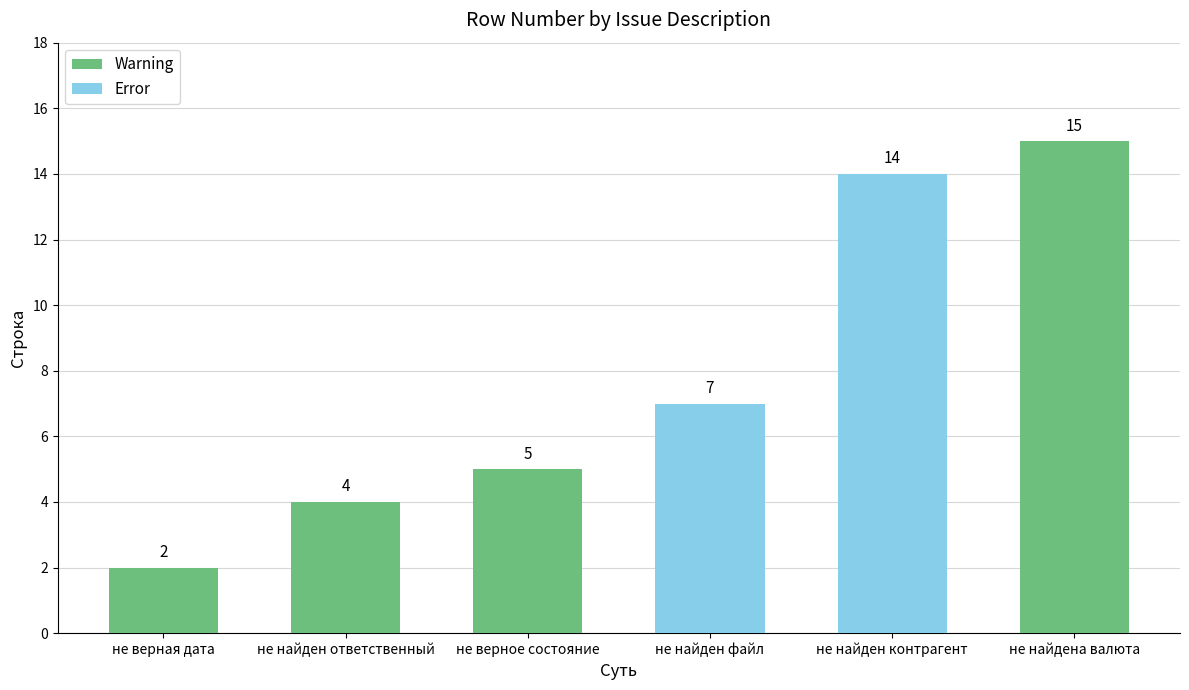

Is it true that the value at не найден ответственный is 7?

False